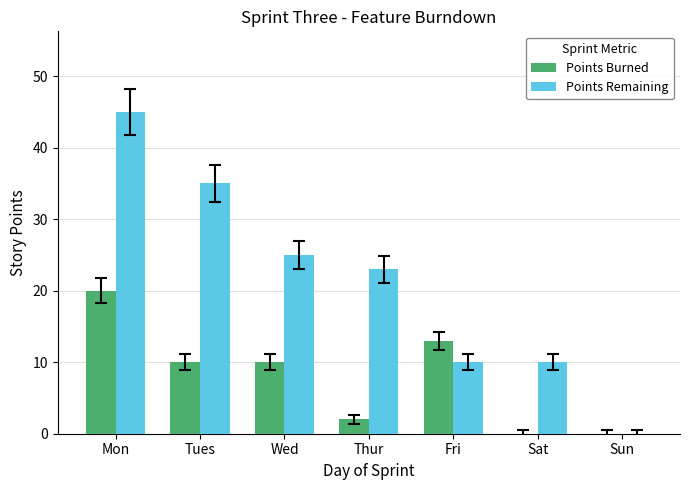

Between Wed and Fri, which series saw the biggest shift?

Points Remaining